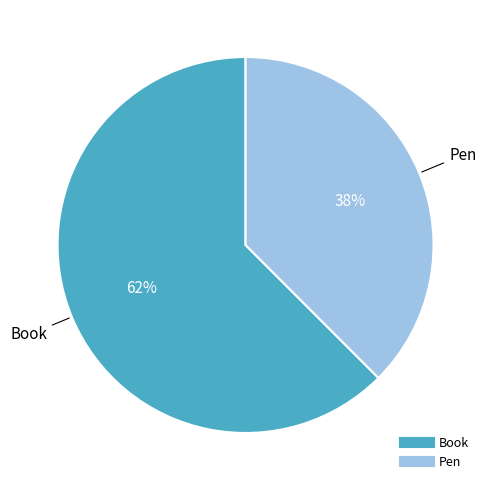

To the nearest percent, what percentage of the pie is Book?

62%